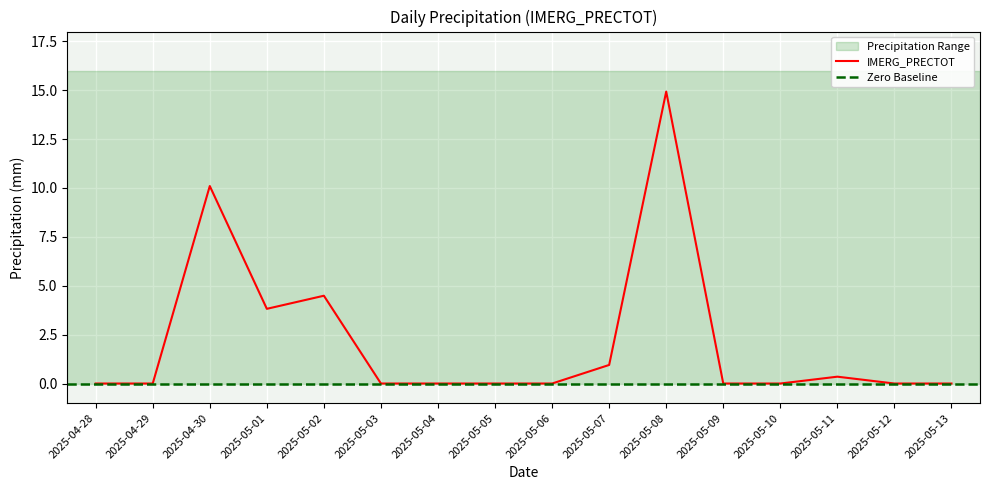

What is the change in value from 2025-05-06 to 2025-05-08?

+14.9